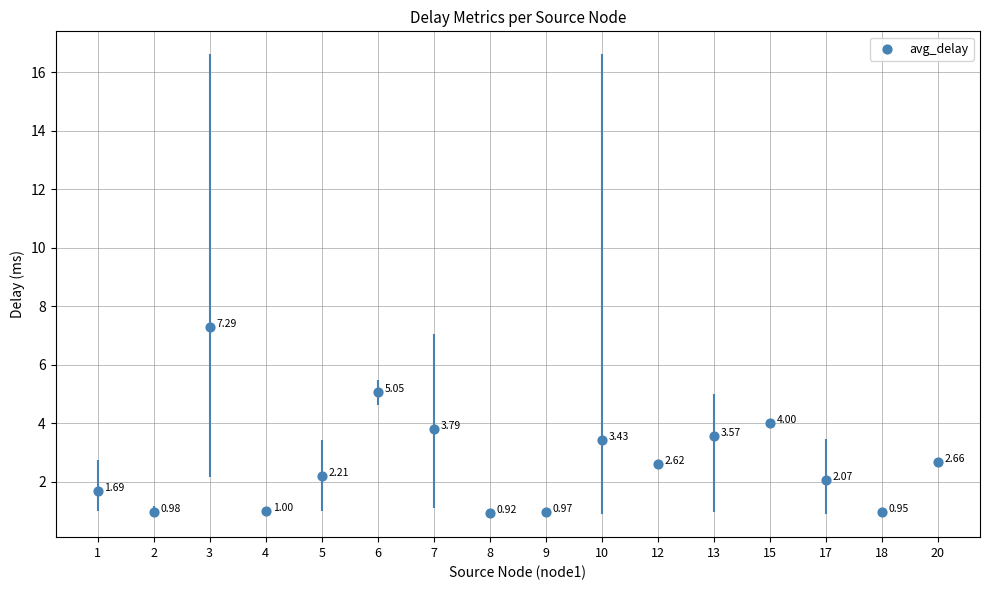

Between 12 and 8, which is larger?

12